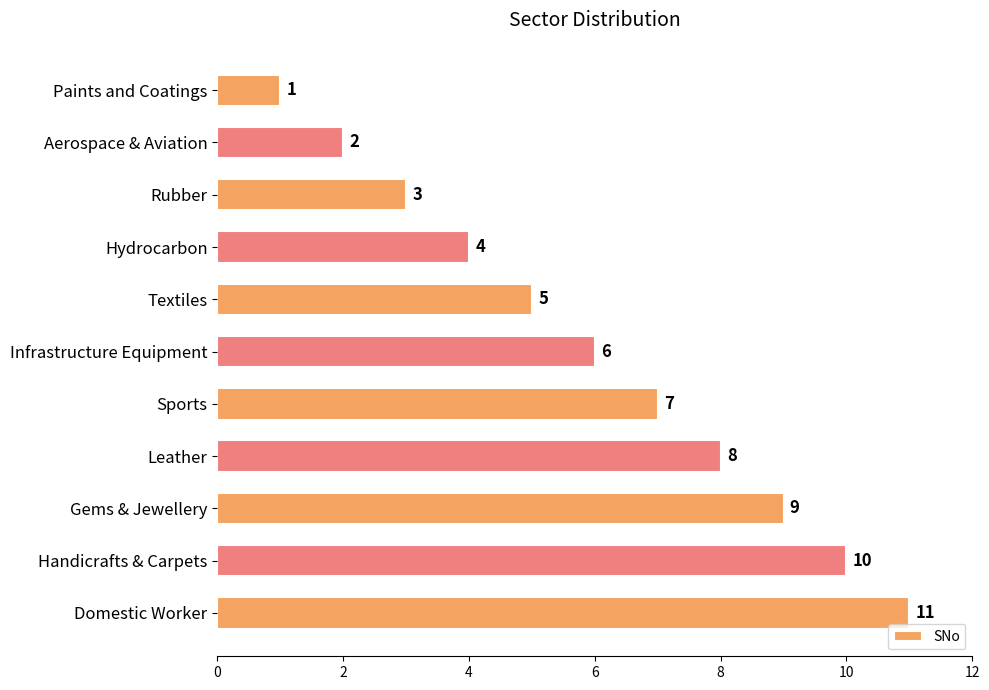

What is the maximum value shown in the chart?

11